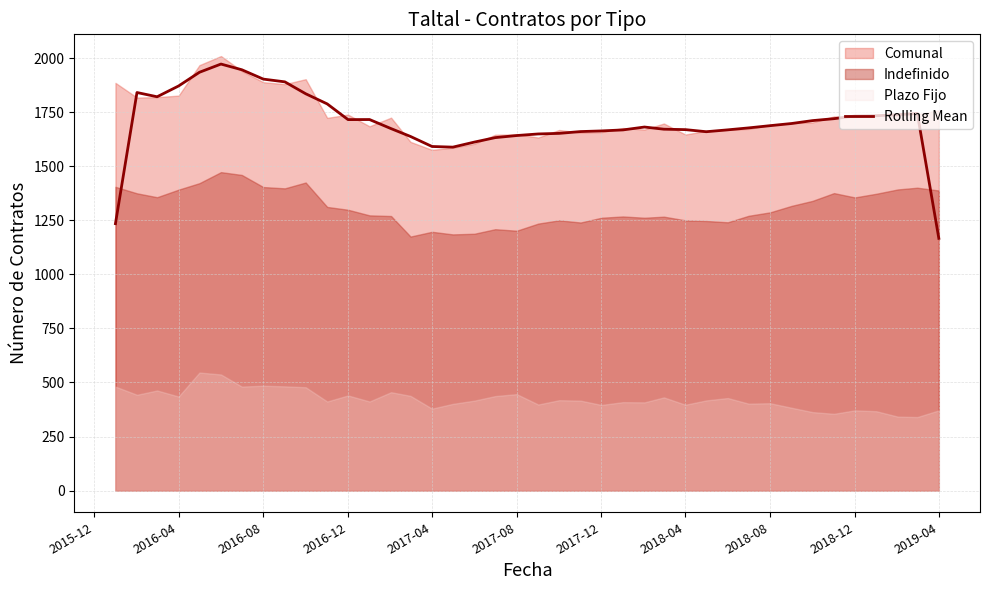

Reading right to left, extract all data points from this chart.

1166.7	1745.0	1738.7	1734.0	1732.7	1720.3	1711.3	1698.0	1688.0	1677.7	1668.7	1660.0	1669.7	1671.7	1681.7	1668.3	1663.7	1660.7	1652.3	1649.7	1642.3	1632.7	1612.0	1588.7	1591.7	1638.0	1674.3	1716.3	1716.0	1788.7	1835.7	1890.7	1903.3	1946.7	1973.0	1935.0	1871.7	1821.7	1841.3	1234.7